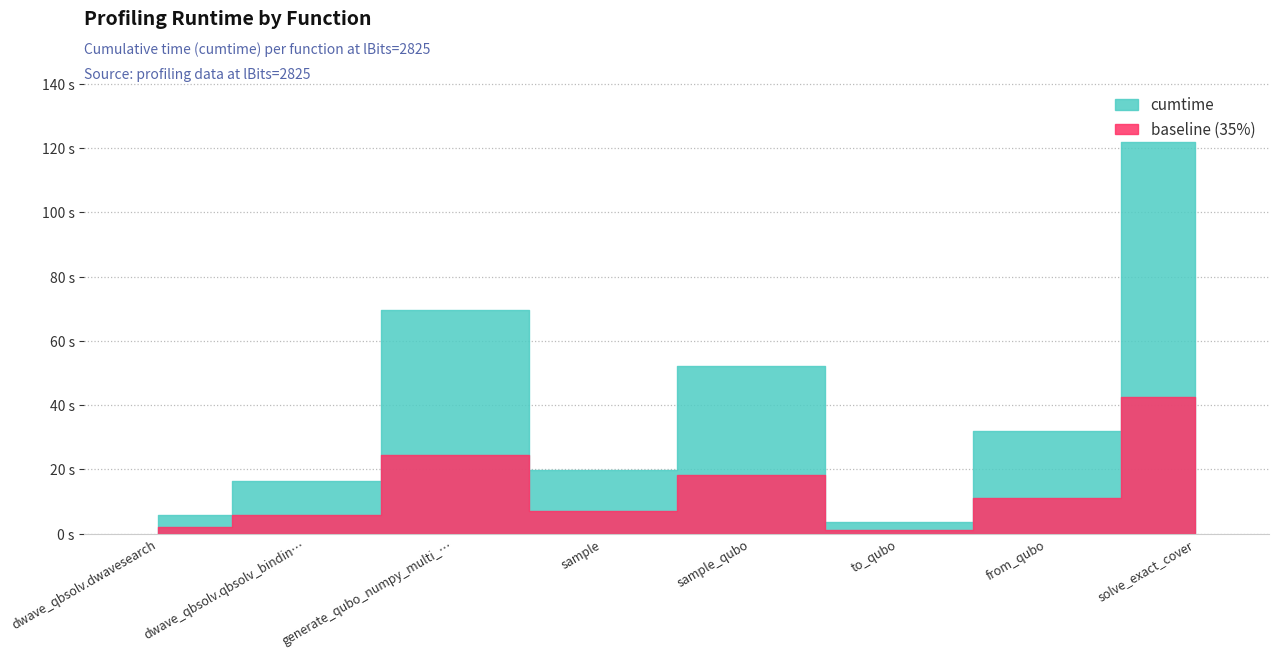

How many values are below 32?

4